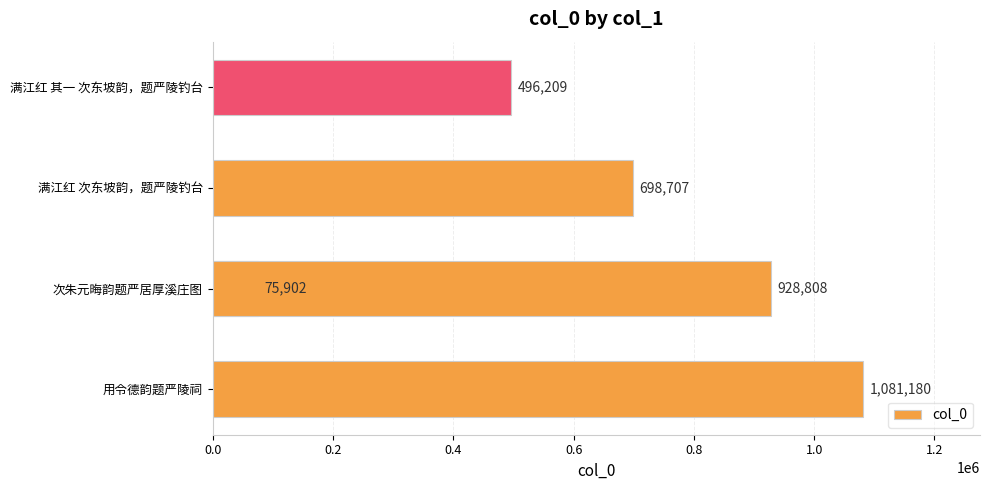

What is the change in value from 用令德韵题严陵祠 to 满江红 其一 次东坡韵，题严陵钓台?

-584971